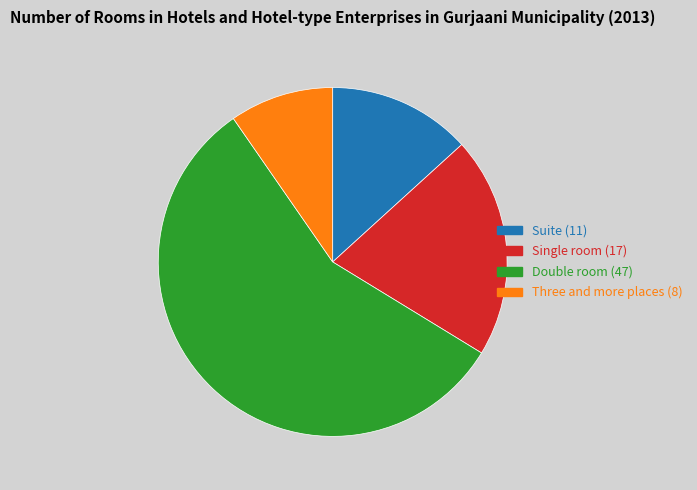

Between Single room and Double room, which is larger?

Double room